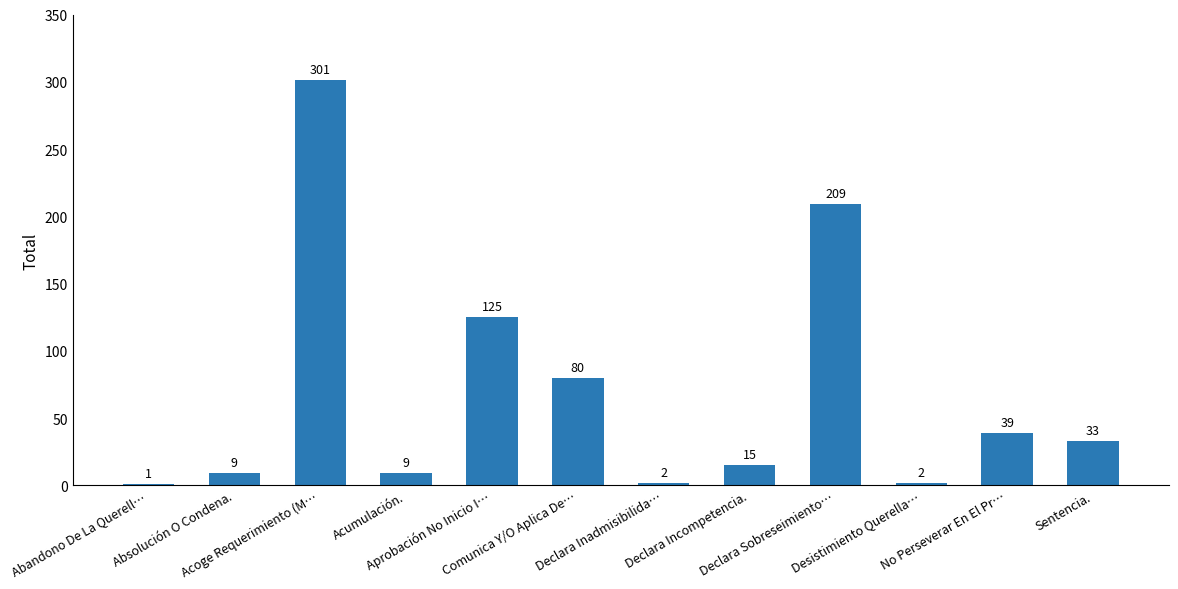

What is the greatest value displayed?

301